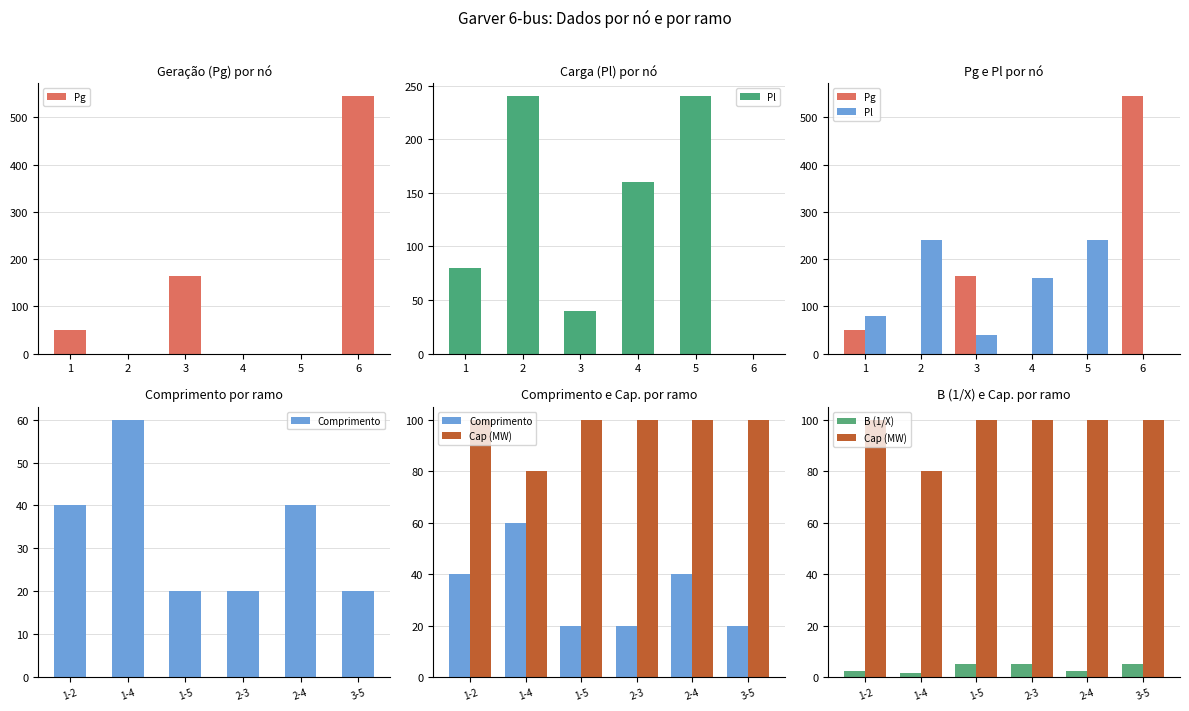

What is the sum of the Cap (MW) values at 1-5 and 1-2?

200.0